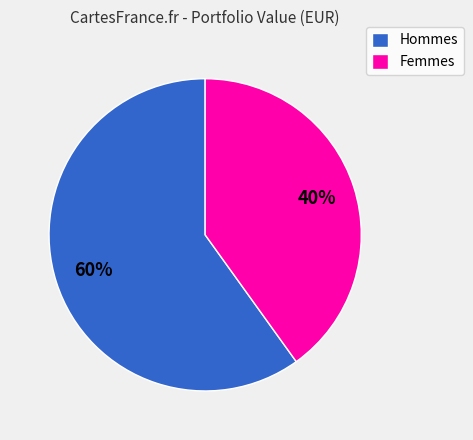

How many segments does this pie chart have?

2